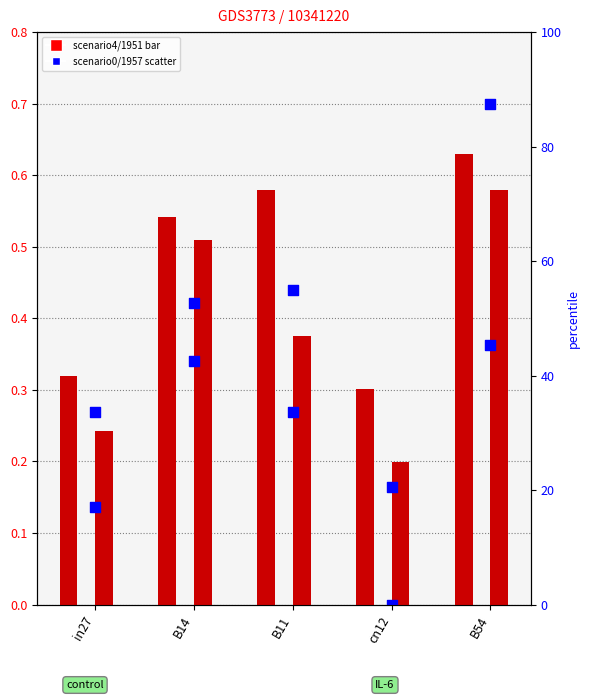

Which series contains the lowest Y value?

job831_scenario0_1957